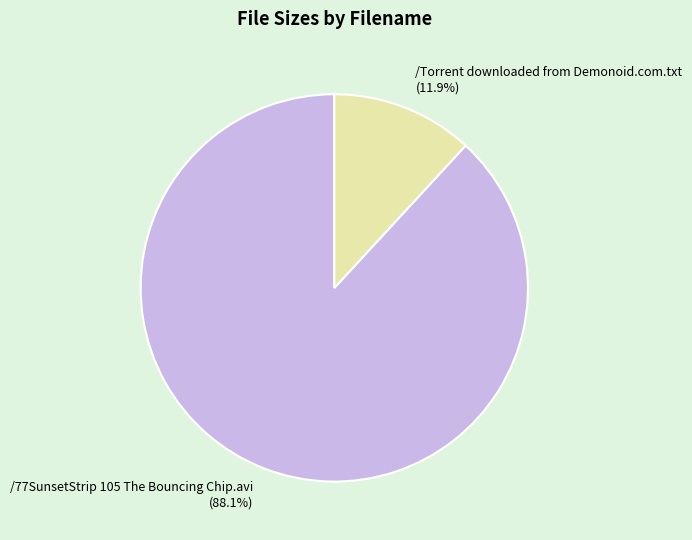

Which category has the smallest portion of the pie?

/Torrent downloaded from Demonoid.com.txt